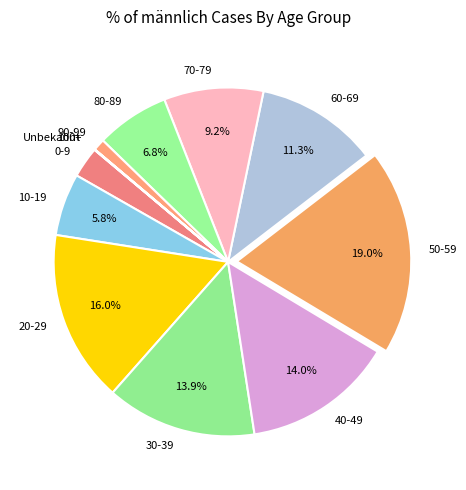

Does 60-69 represent more than half of the total?

No